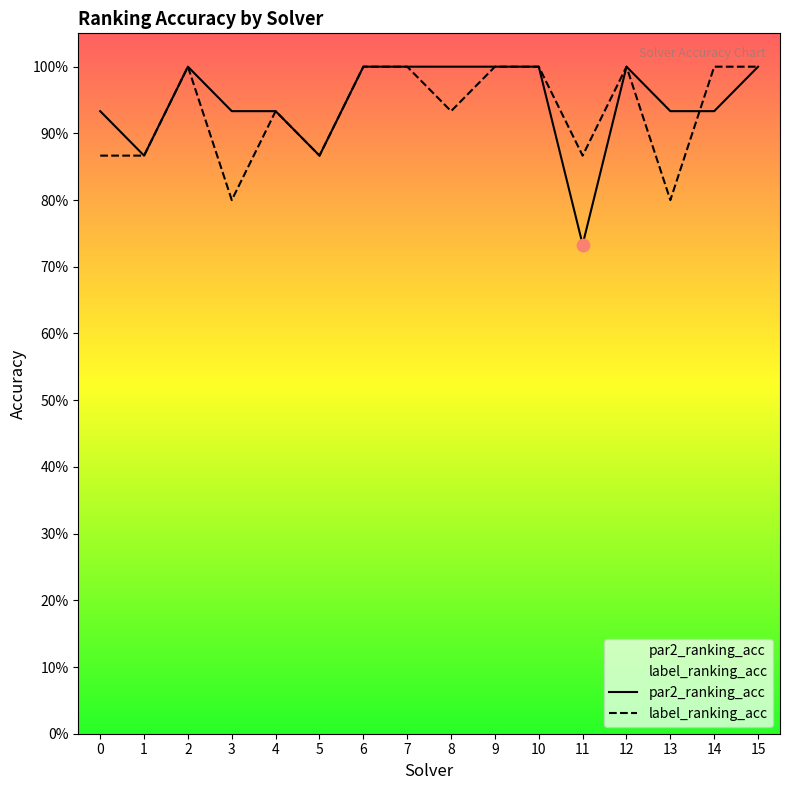

What are all the series names shown in the legend?

par2_ranking_acc, label_ranking_acc